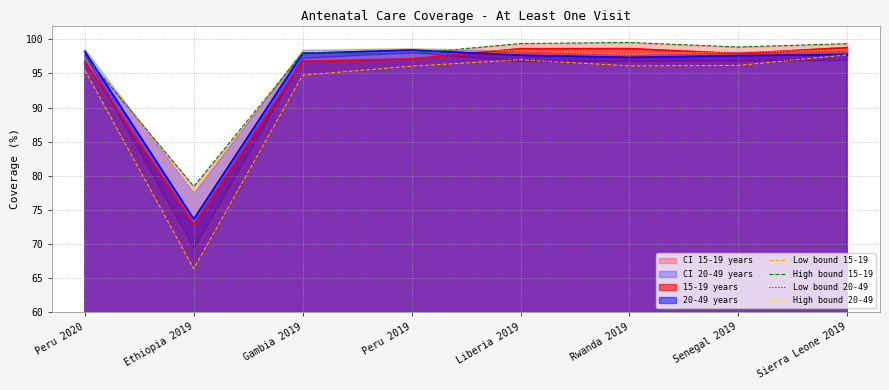

At which label does High bound 15-19 reach its peak?

Rwanda 2019